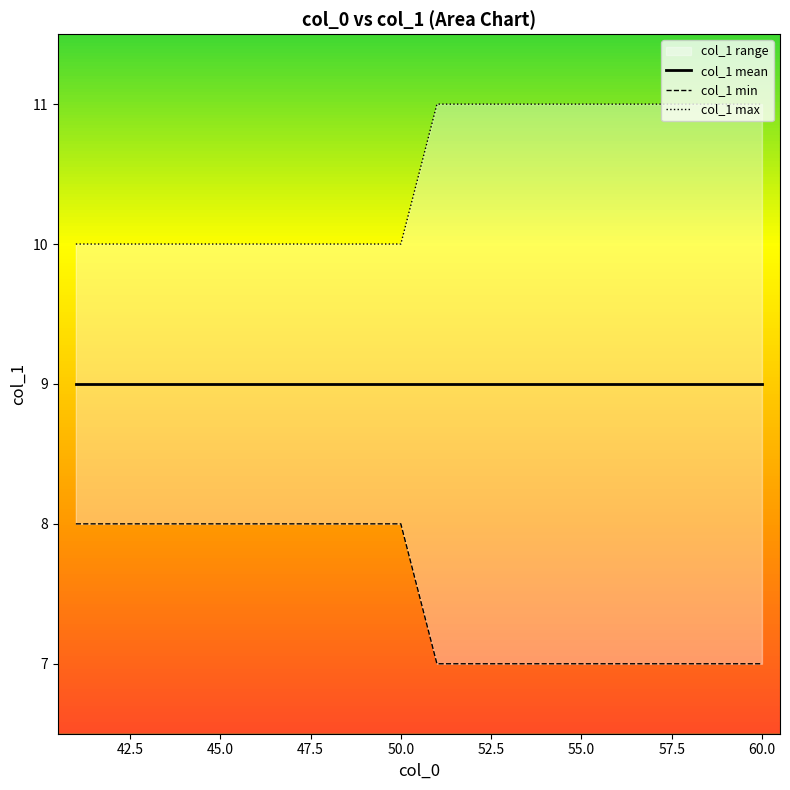

What is the minimum value for col_1 max?

10